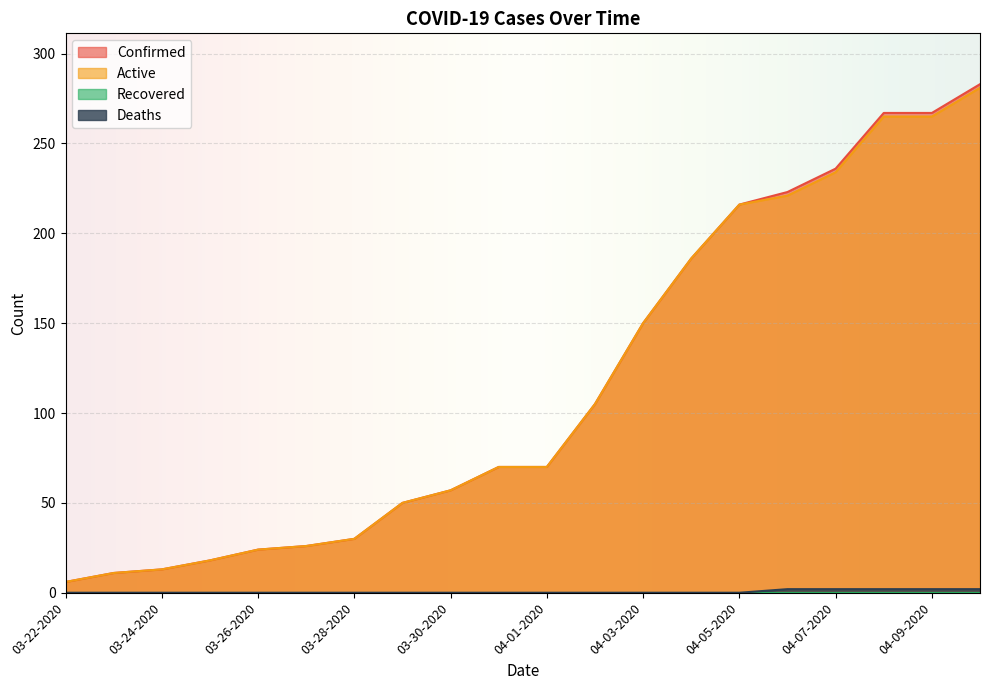

What is the label of the 7th point from the right?

04-04-2020